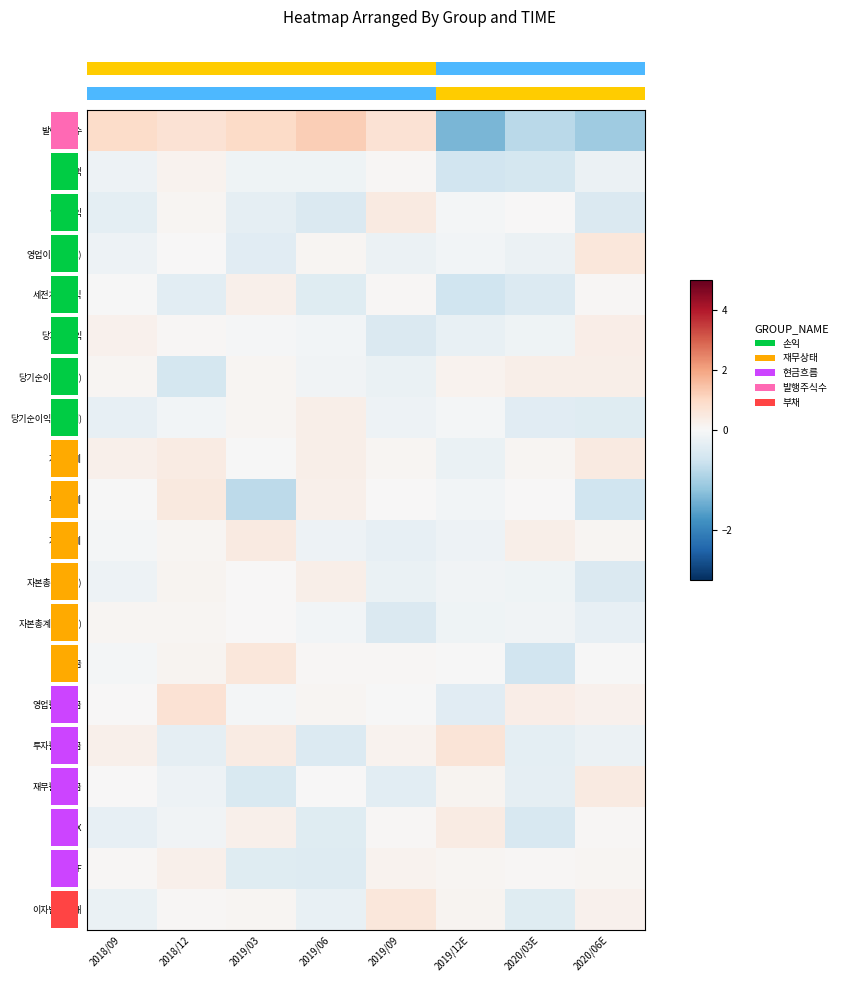

Which has a higher value, 2019/06 or 2018/12?

2019/06